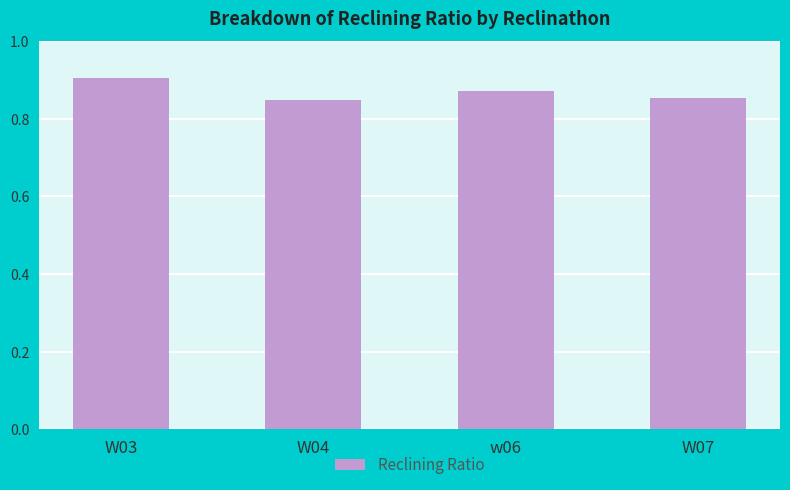

How many series are shown in this chart?

1